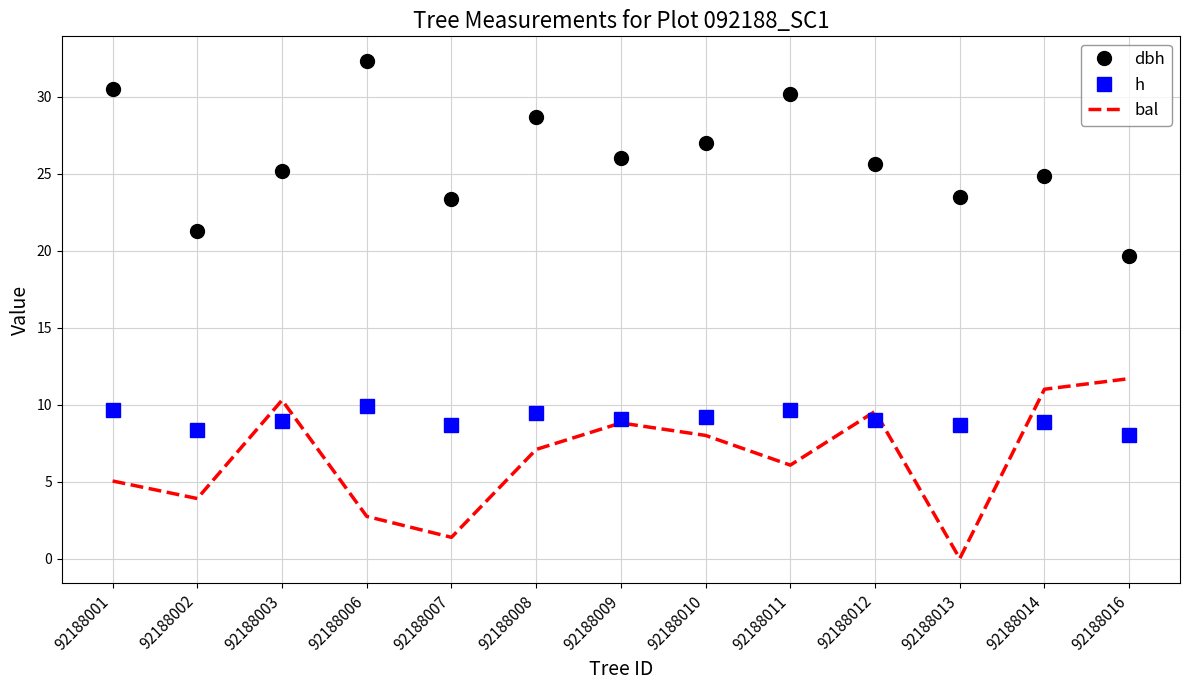

Where is the first local maximum for h?

92188006